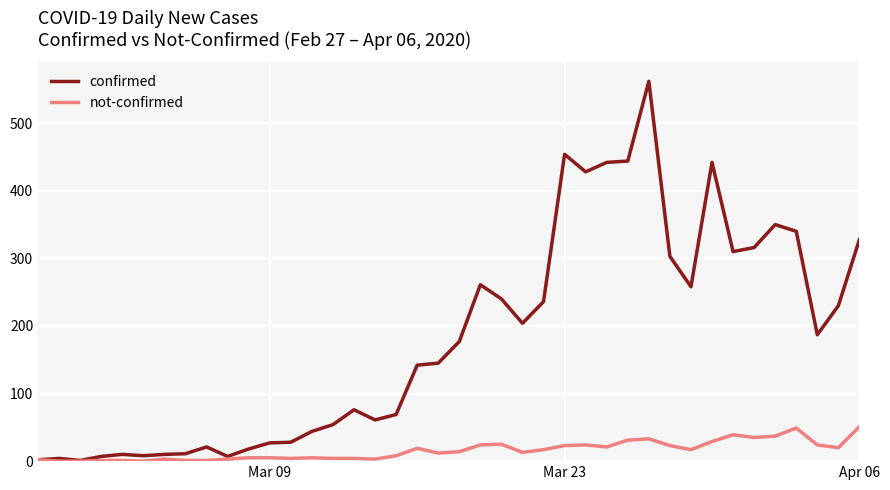

What is the maximum value shown in the chart?

562